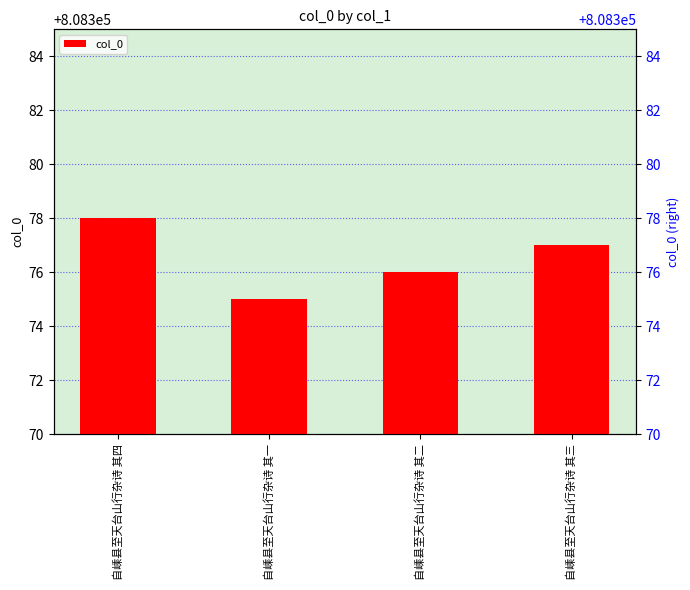

What is the change in value from 自嵊县至天台山行杂诗 其一 to 自嵊县至天台山行杂诗 其二?

+1